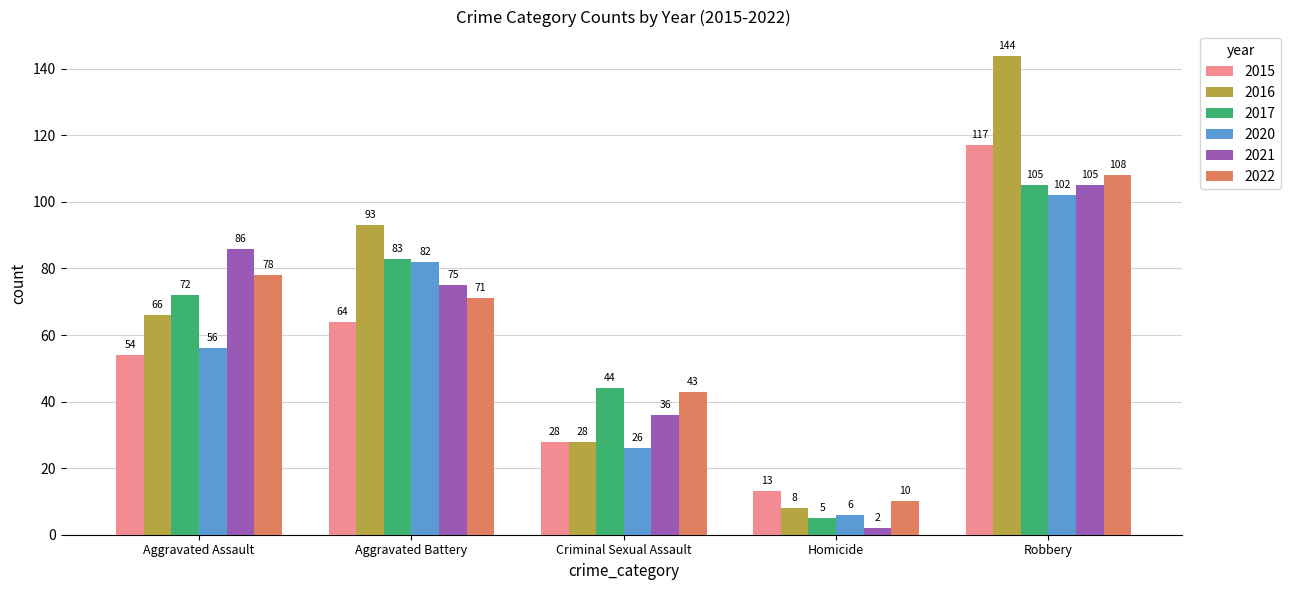

The 2022 series shows 17 at Homicide. True or false?

False